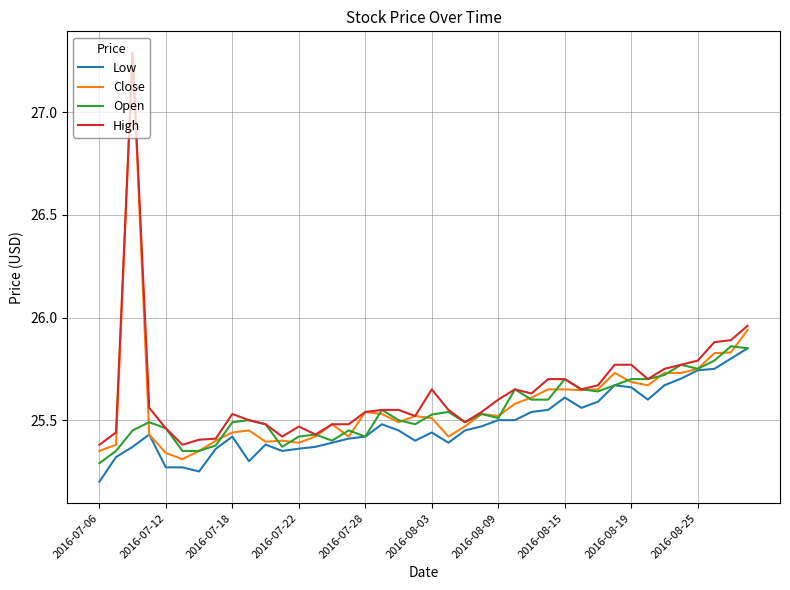

Which series has the largest range (max minus min)?

Close